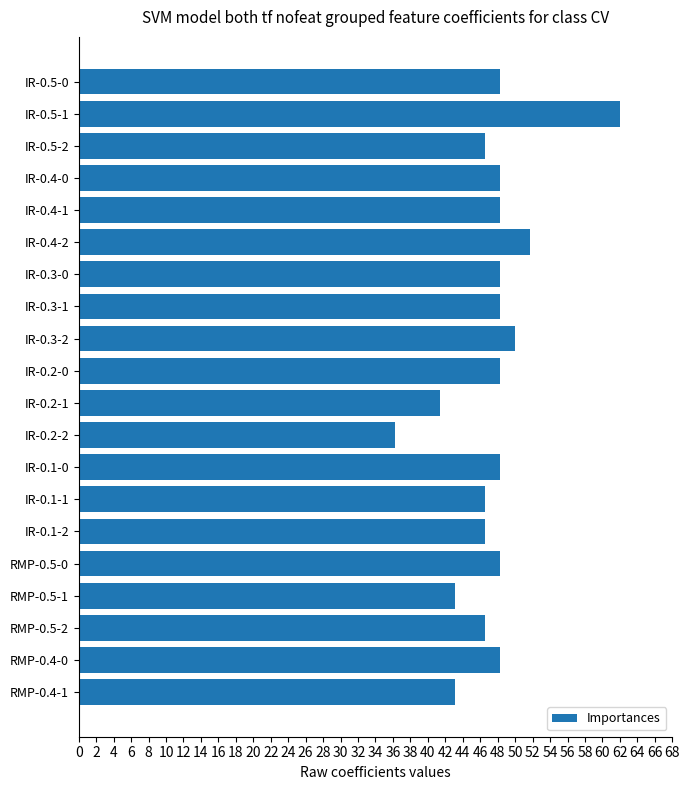

Reading bottom to top, transcribe all the data shown in this chart.

RMP-0.4-1=43.1	RMP-0.4-0=48.3	RMP-0.5-2=46.6	RMP-0.5-1=43.1	RMP-0.5-0=48.3	IR-0.1-2=46.6	IR-0.1-1=46.6	IR-0.1-0=48.3	IR-0.2-2=36.2	IR-0.2-1=41.4	IR-0.2-0=48.3	IR-0.3-2=50.0	IR-0.3-1=48.3	IR-0.3-0=48.3	IR-0.4-2=51.7	IR-0.4-1=48.3	IR-0.4-0=48.3	IR-0.5-2=46.6	IR-0.5-1=62.1	IR-0.5-0=48.3